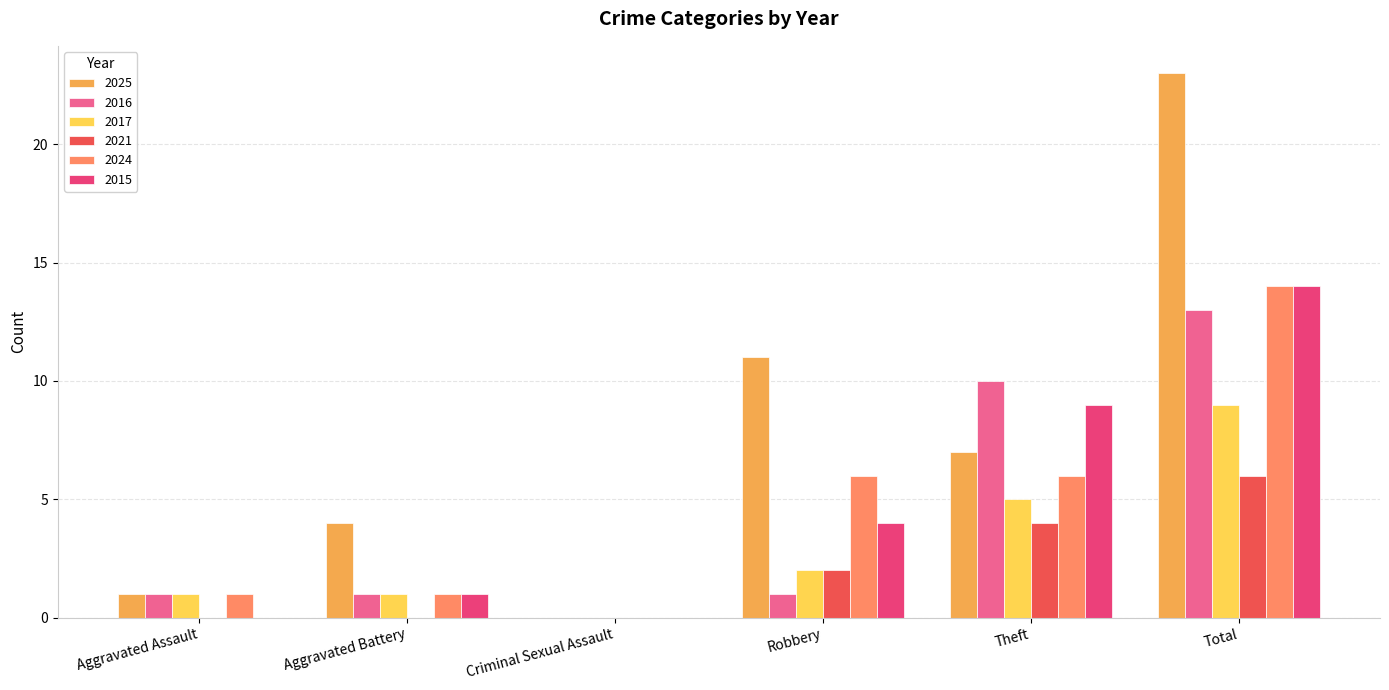

Which series changed the most between Aggravated Assault and Robbery?

2025